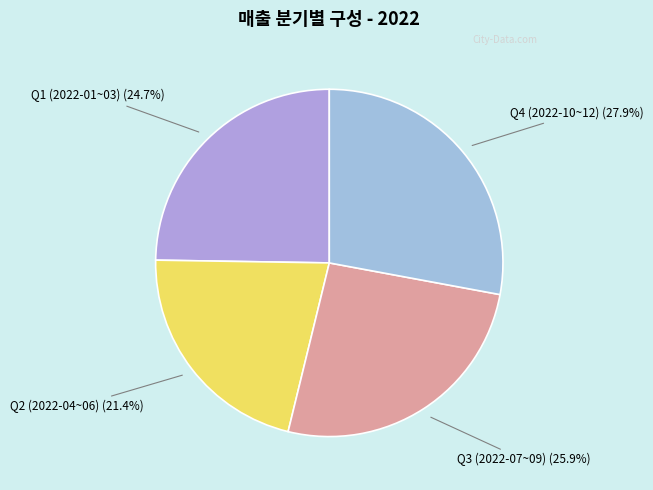

Which category has the biggest portion of the pie?

Q4 (2022-10~12) (27.9%)